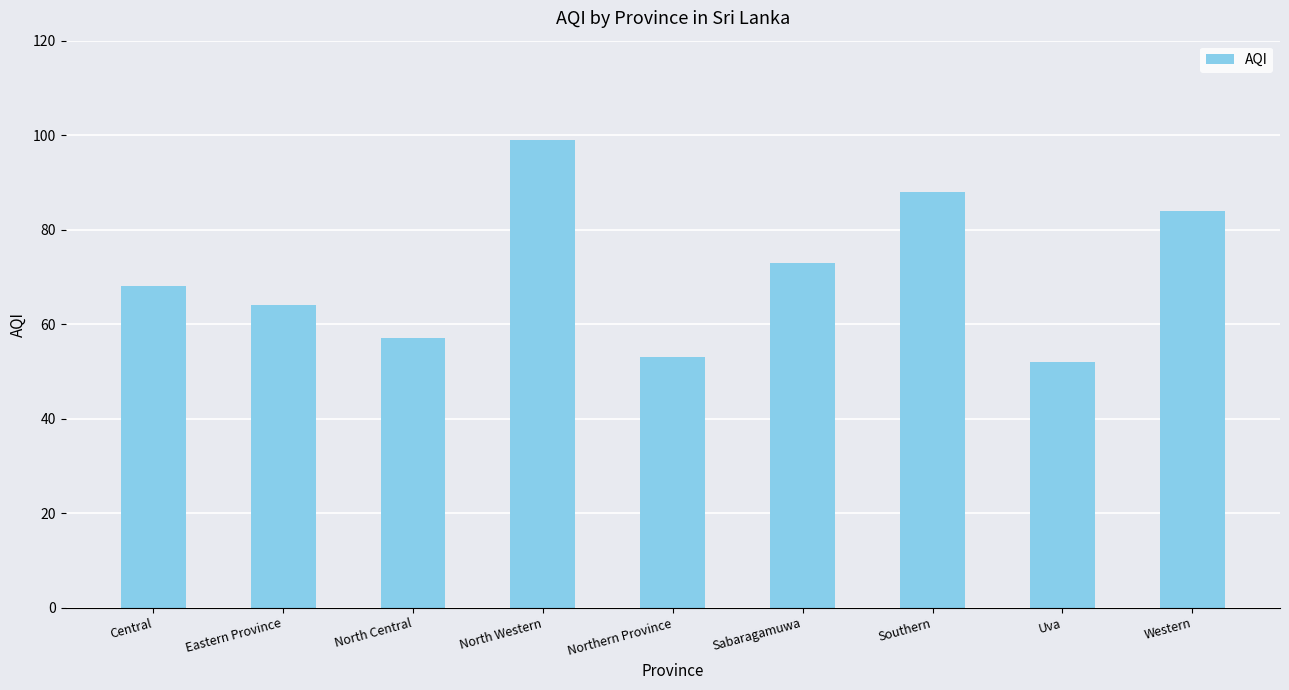

Where is the data nearest to the value 75?

Sabaragamuwa